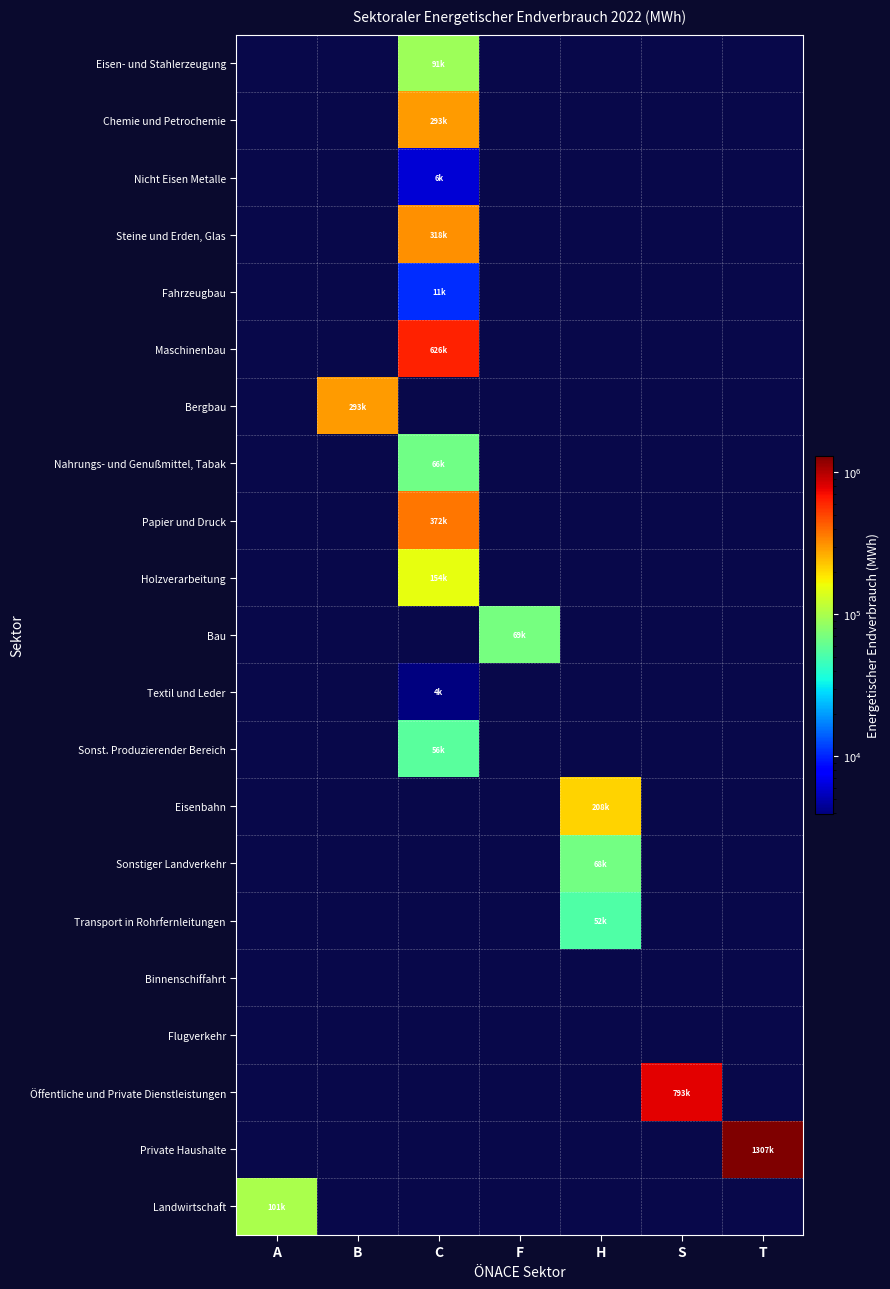

Which label corresponds to the largest value in the chart?

T